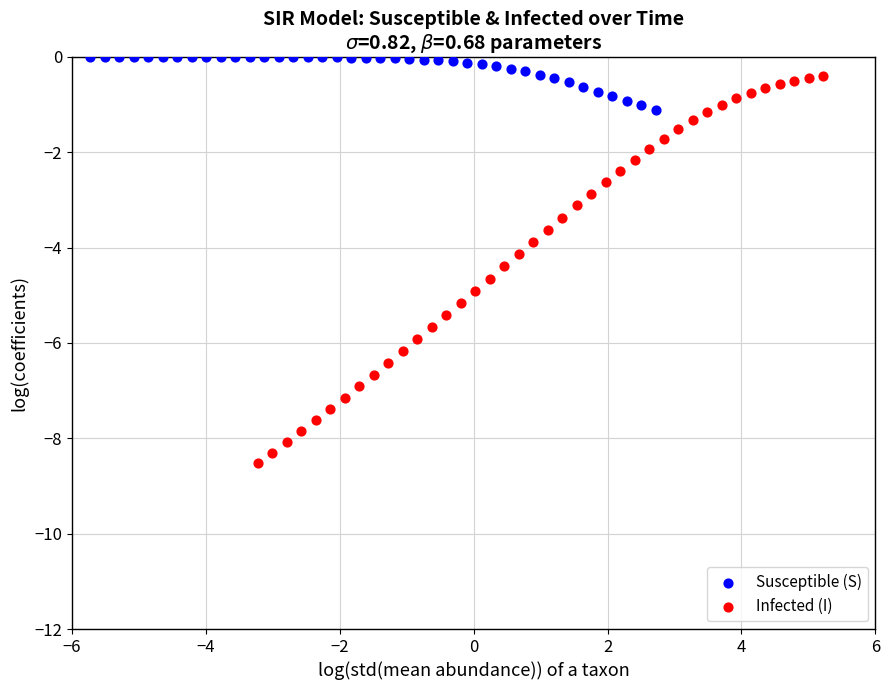

Which series has the largest Y range (max minus min)?

Infected (I)